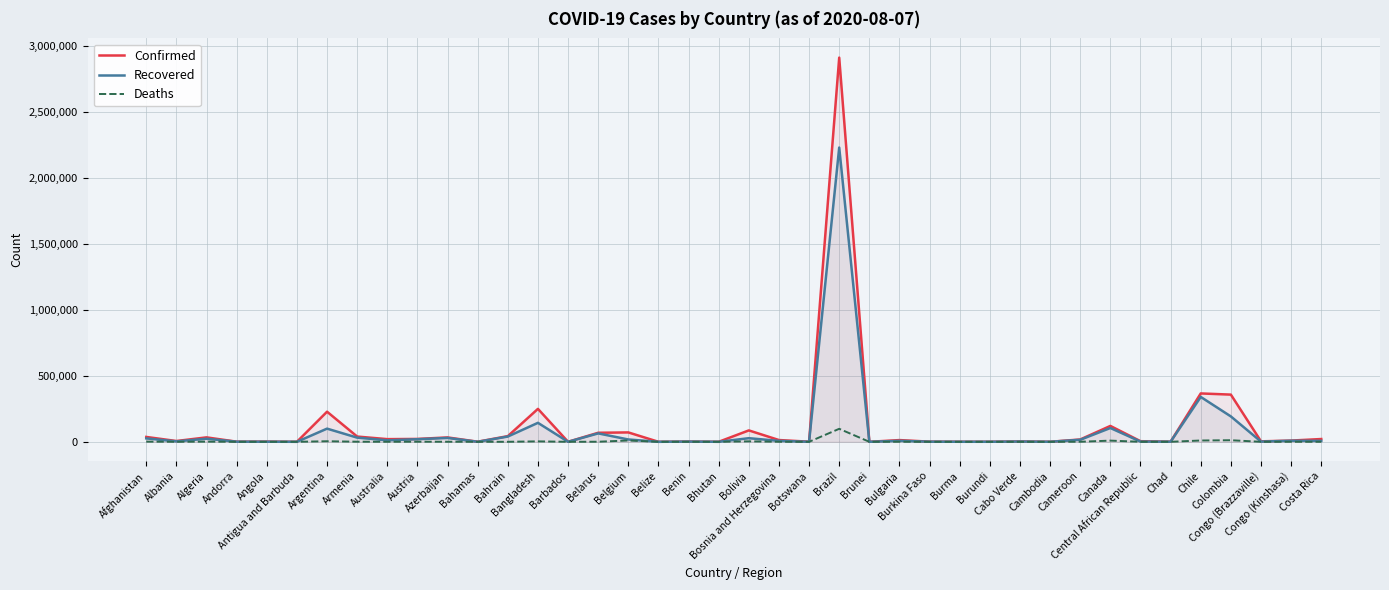

How many values in the Confirmed series are below 13014?

20